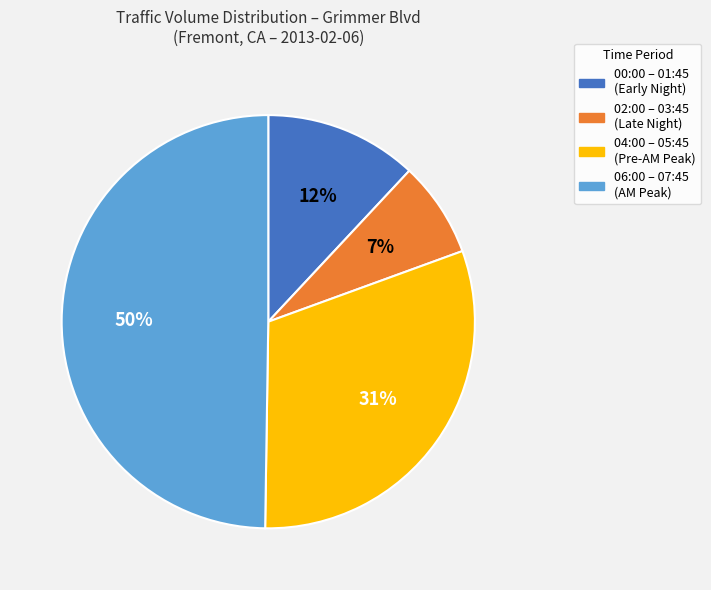

To the nearest percent, what is the average slice percentage?

25%